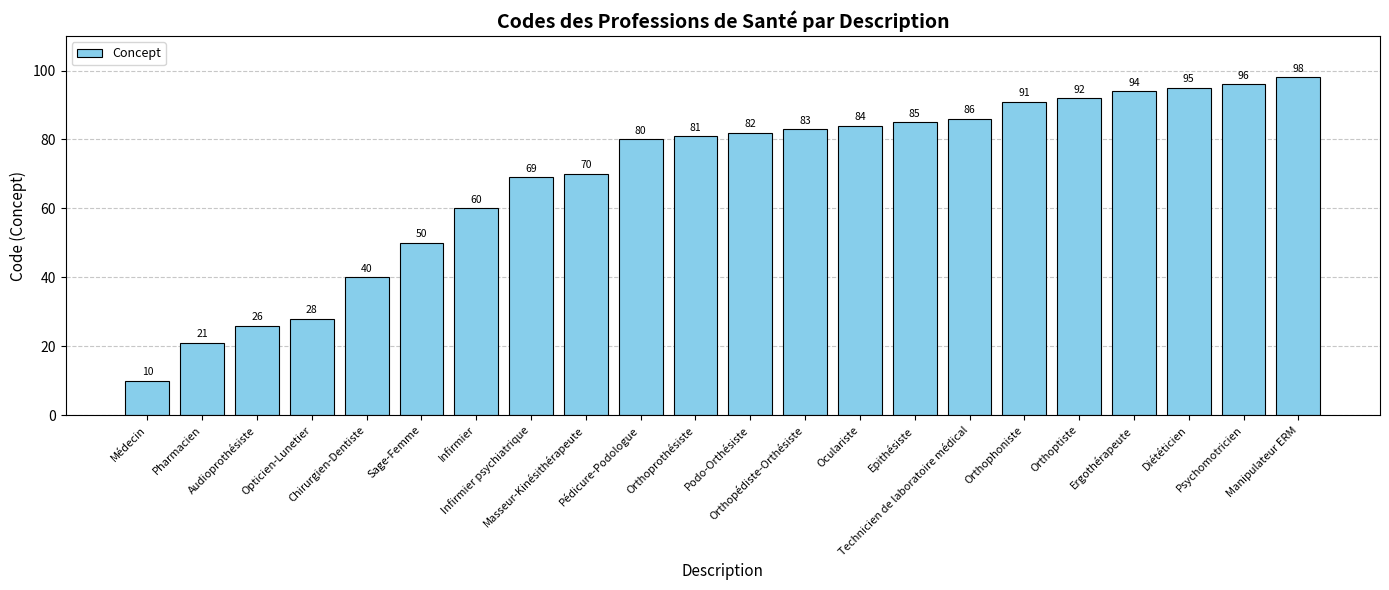

What is the ratio of the value at Epithésiste to the value at Diététicien?

0.9